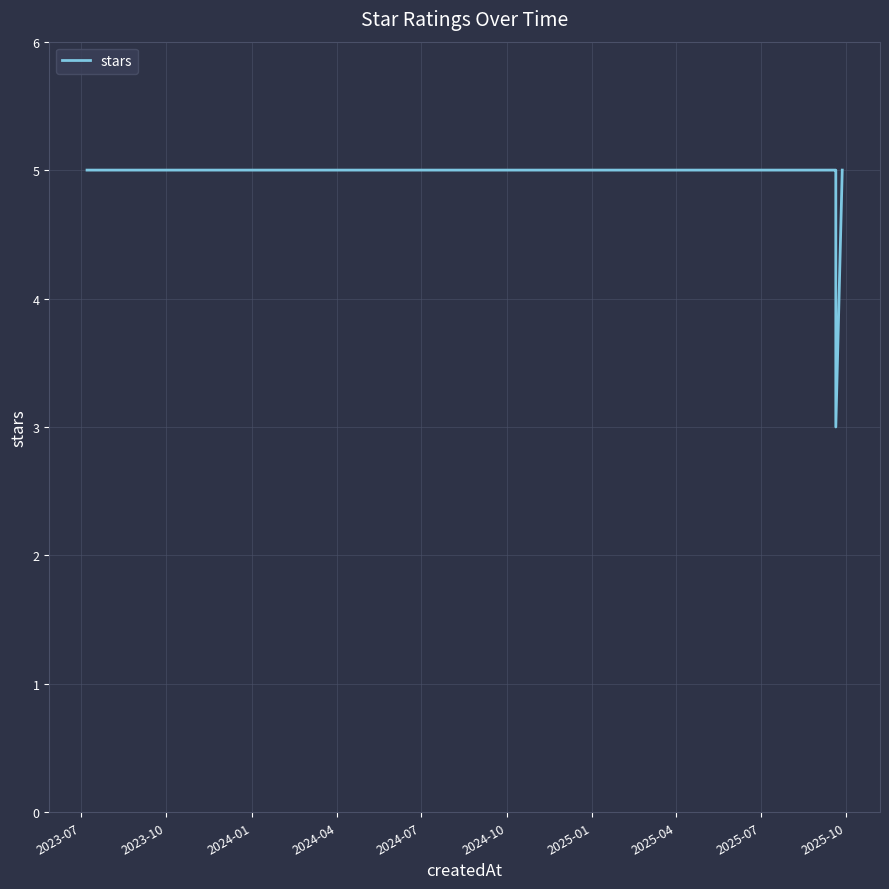

True or false: the data shows 8 at 13.

False